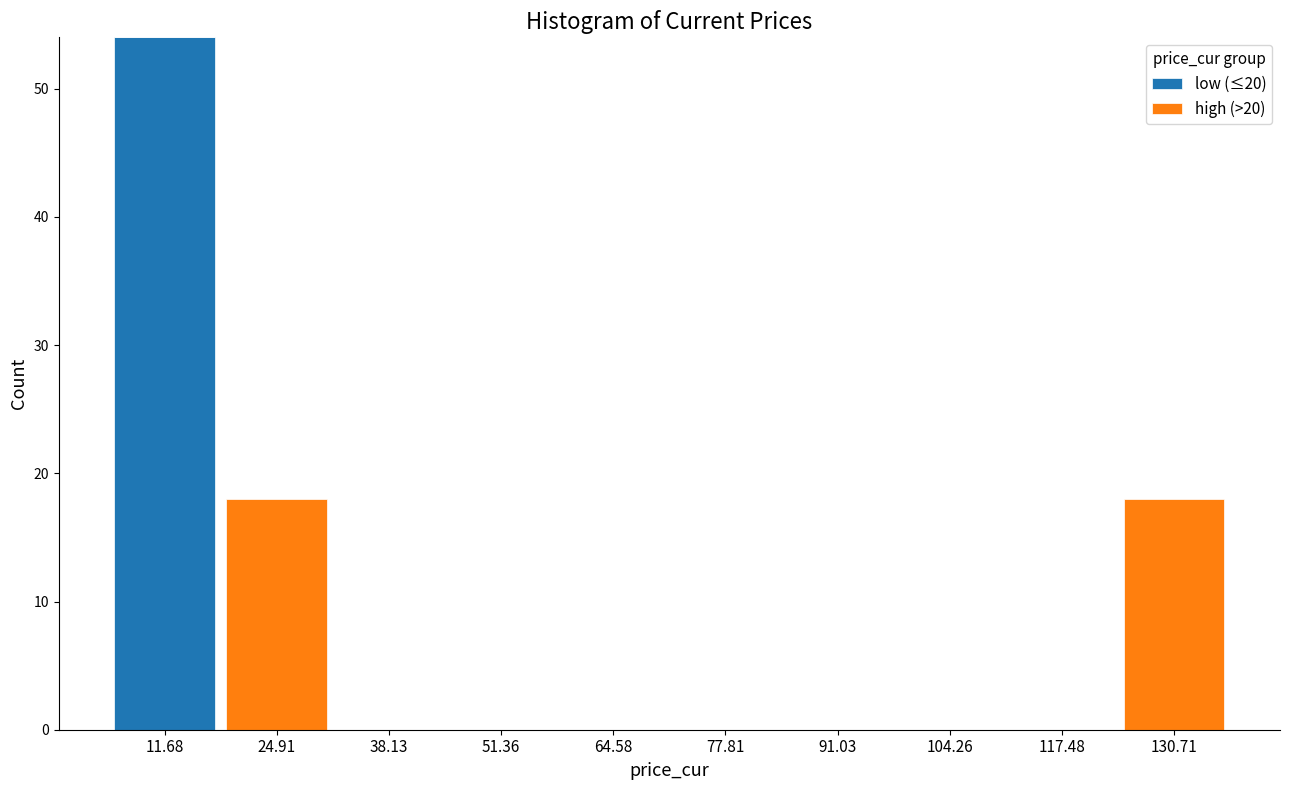

Which range on the x-axis has the tallest stacked bar (by total height)?

6 to 18